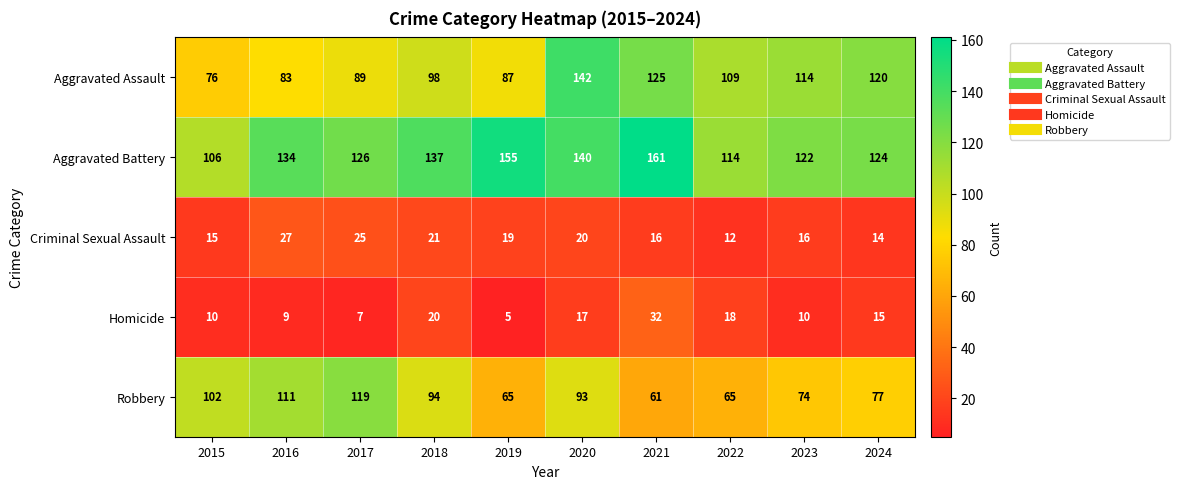

What is the sum of all Aggravated Assault values?

1043